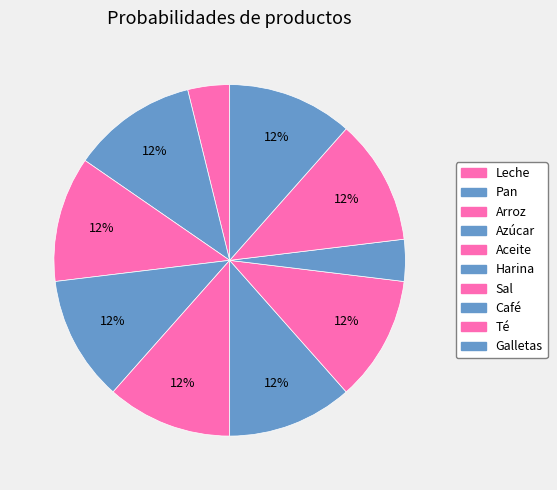

Does Sal represent more than half of the total?

No